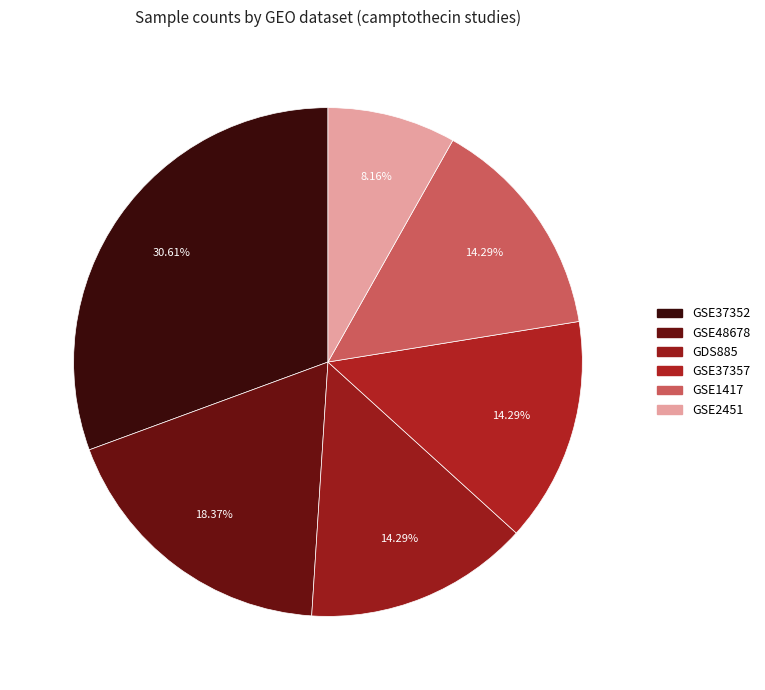

How many slices are in this pie chart?

6